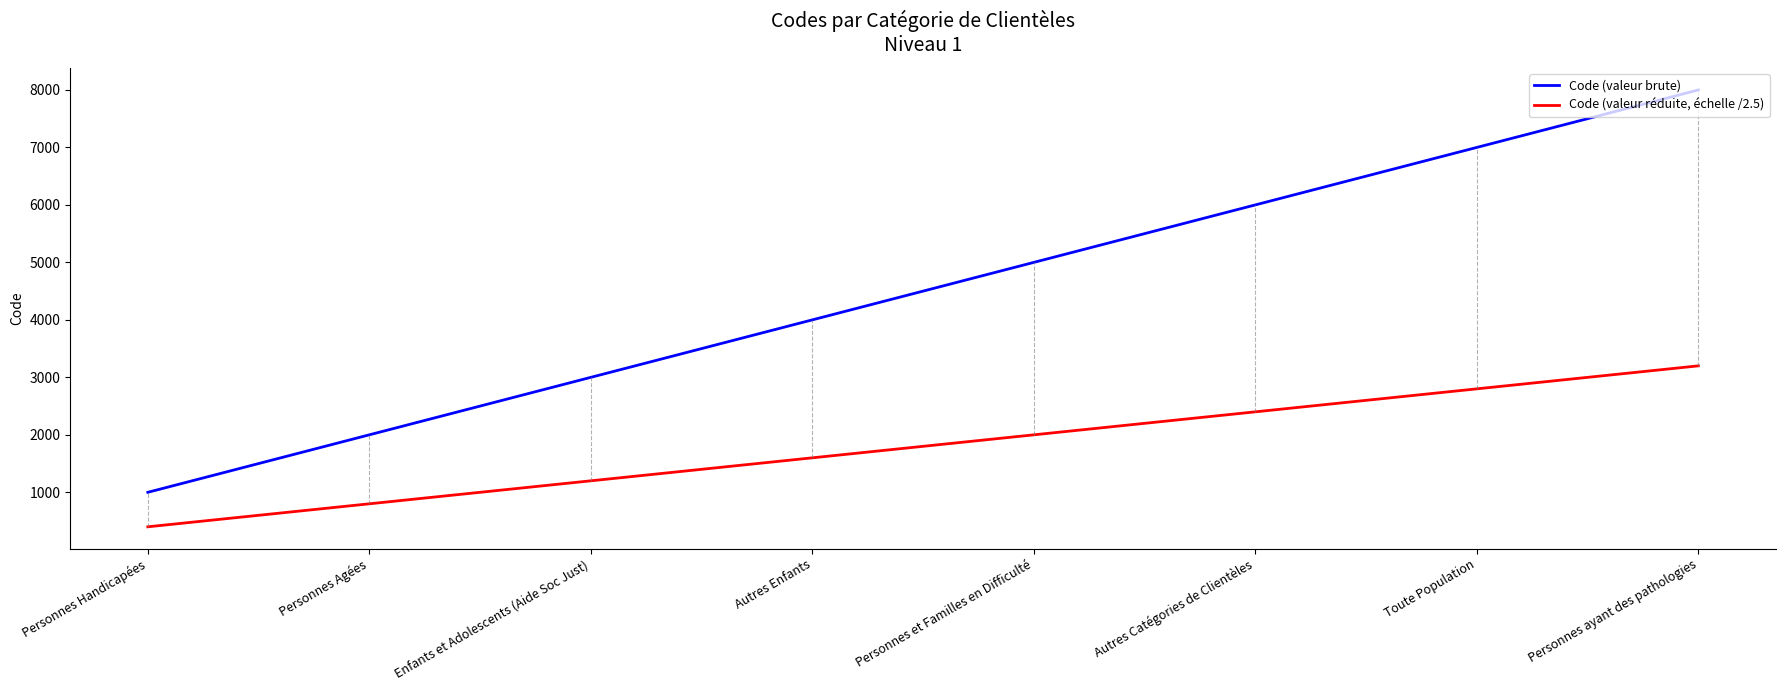

True or false: Code (valeur brute) and Code (valeur réduite, échelle /2.5) cross at least once.

False